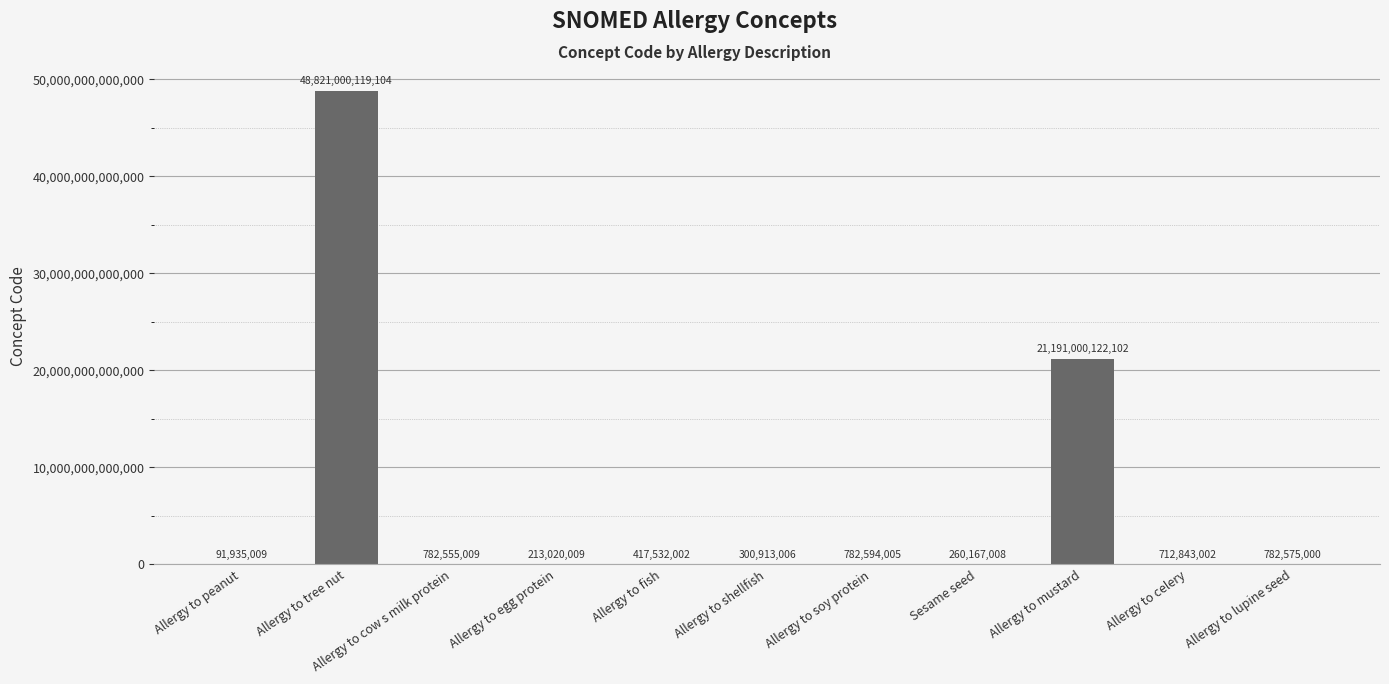

What is the approximate value at Allergy to egg protein, to the nearest 10?

213020010